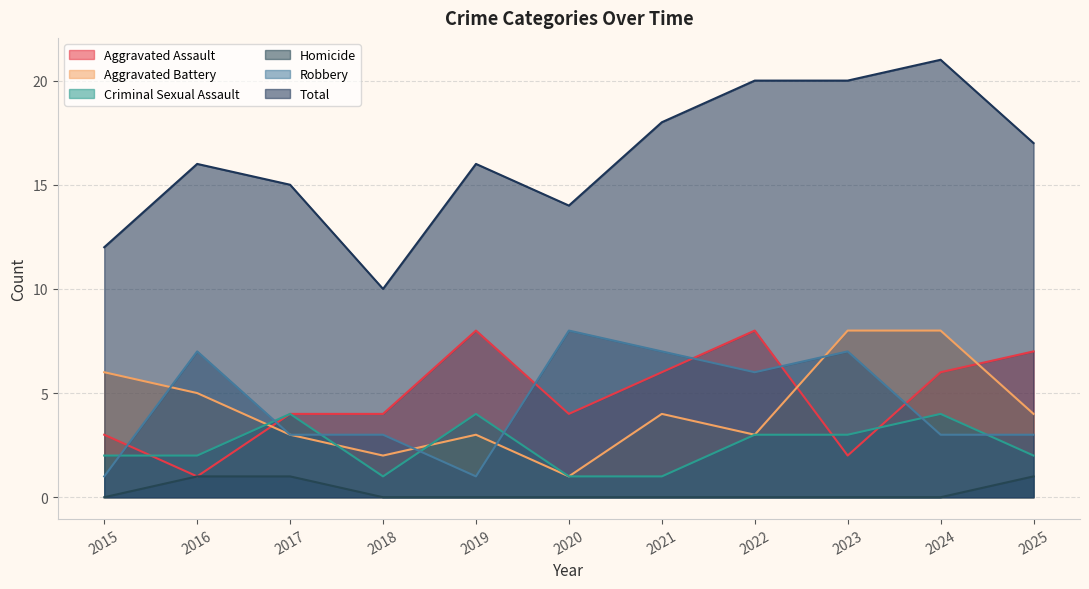

Where does the Aggravated Battery series first go above 4?

2015